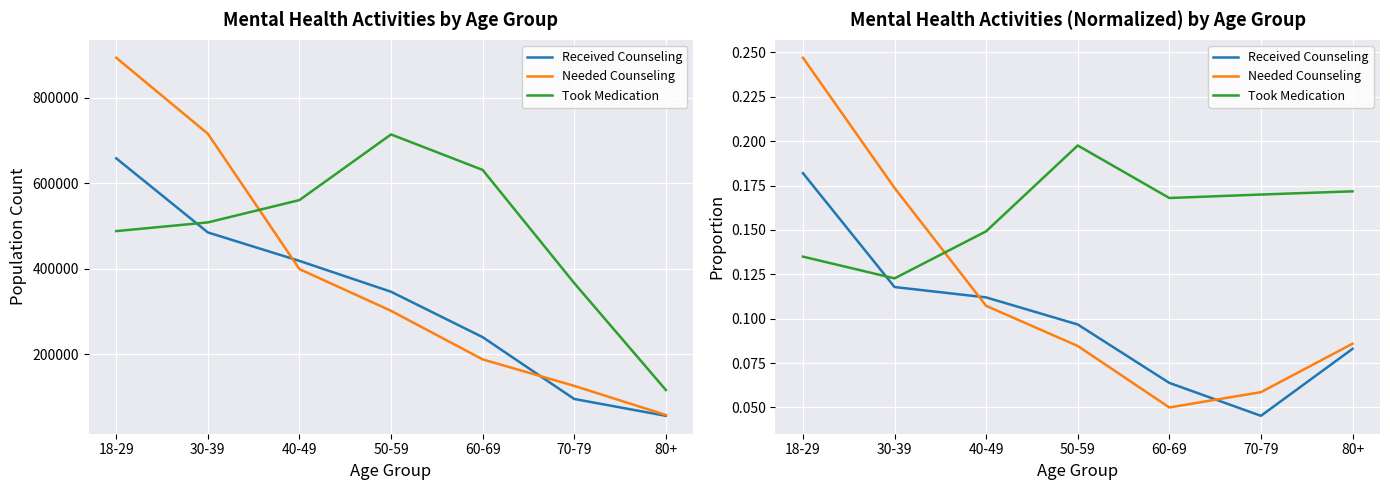

What is the label of the 3rd point from the left?

40-49